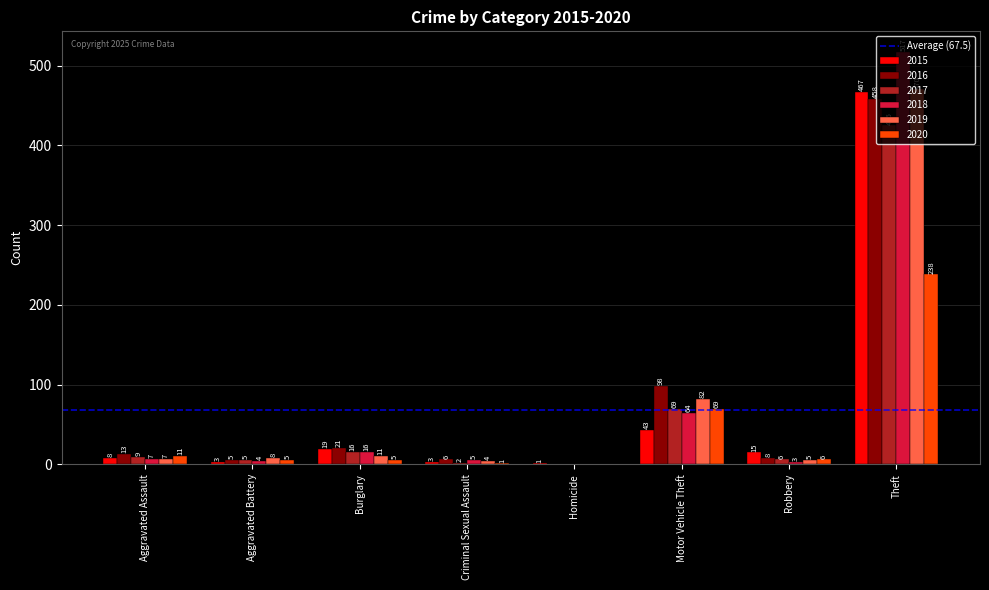

What is the sum of the 2016 values at Homicide and Motor Vehicle Theft?

98